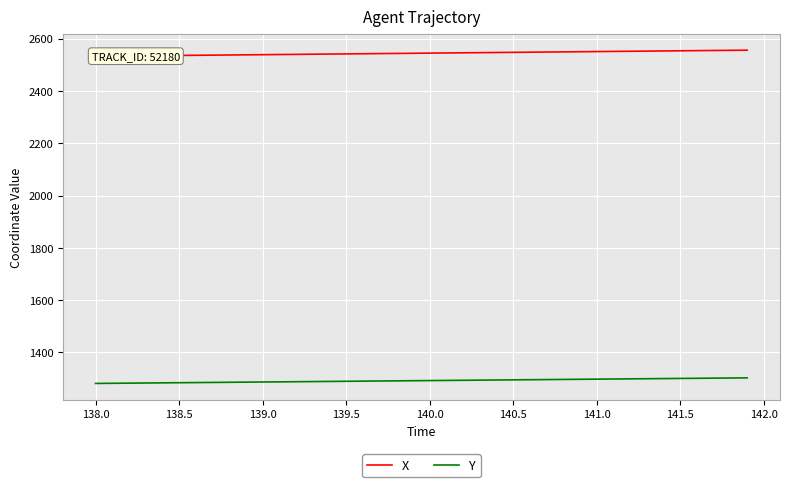

What is the highest value of the Y series?

1302.9